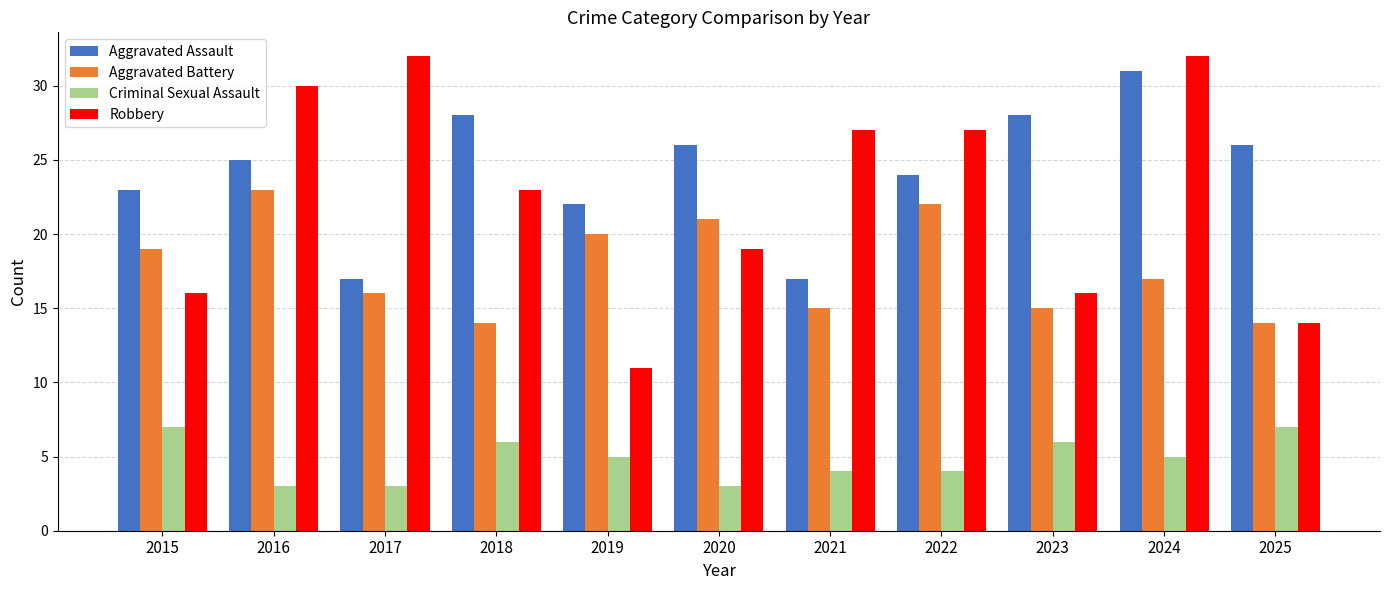

What is the value of the Criminal Sexual Assault bar at the 11th from the left?

7